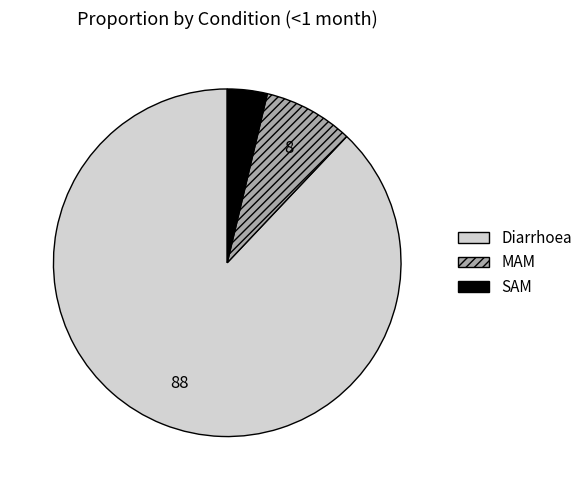

Count the number of slices in the pie.

3